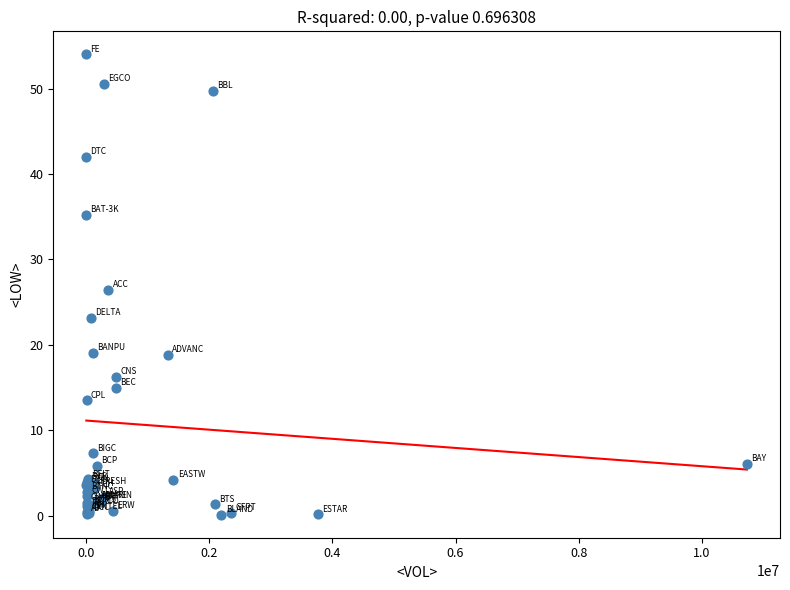

What Y value in the scatter plot is closest to 27?

26.4